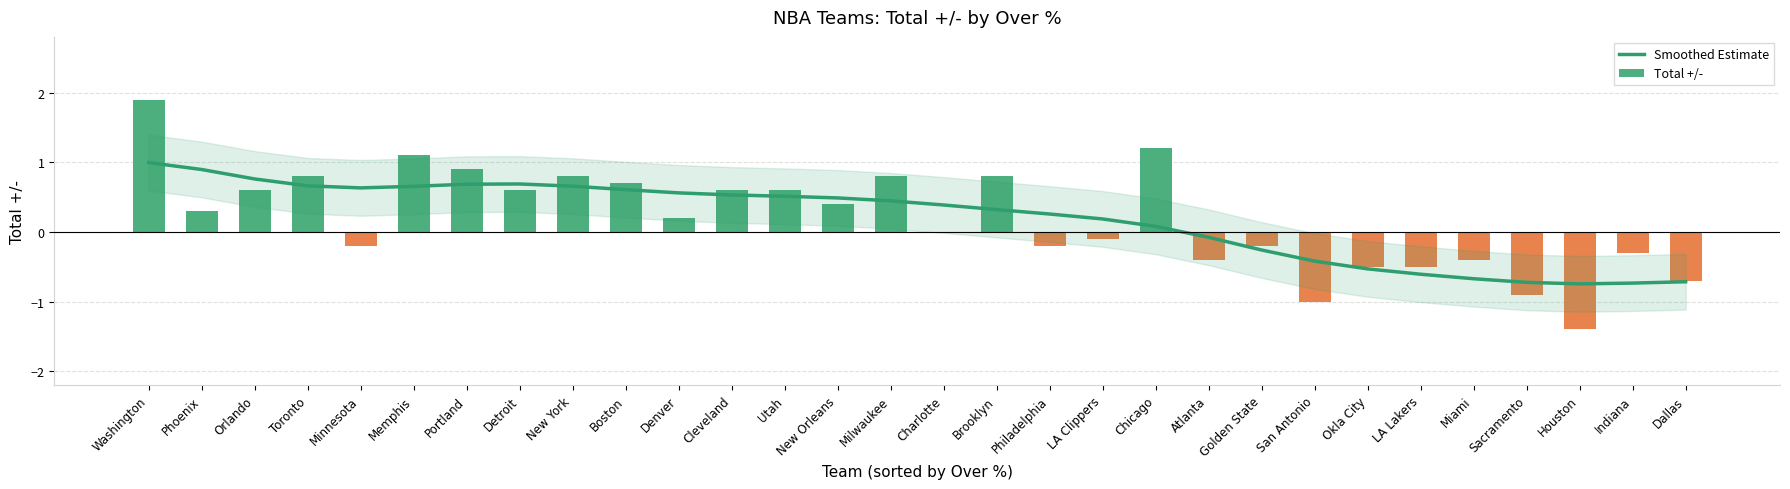

How many values in the Total +/- series are below 0?

13